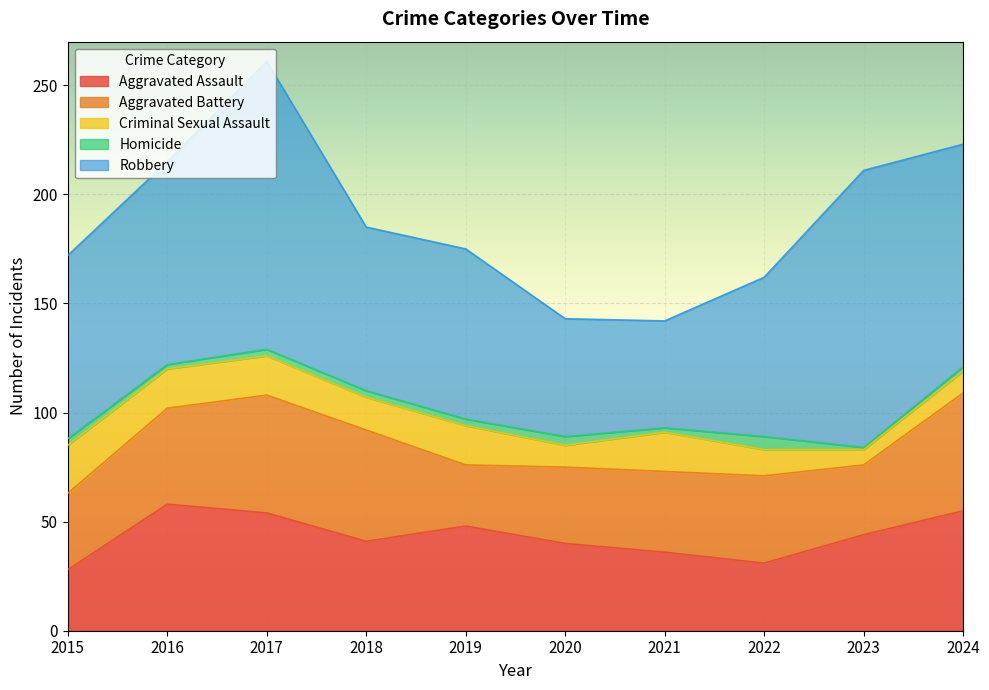

Which series has the largest total across all categories?

Robbery